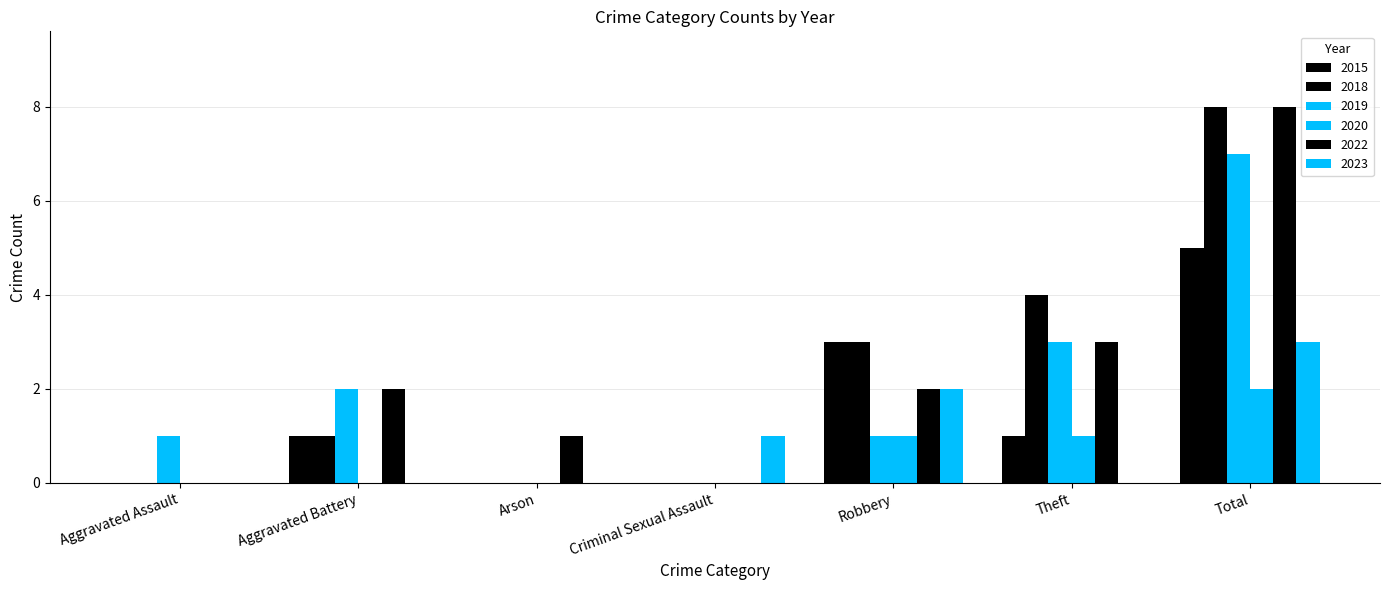

Which has a higher value, Theft or Arson?

Theft